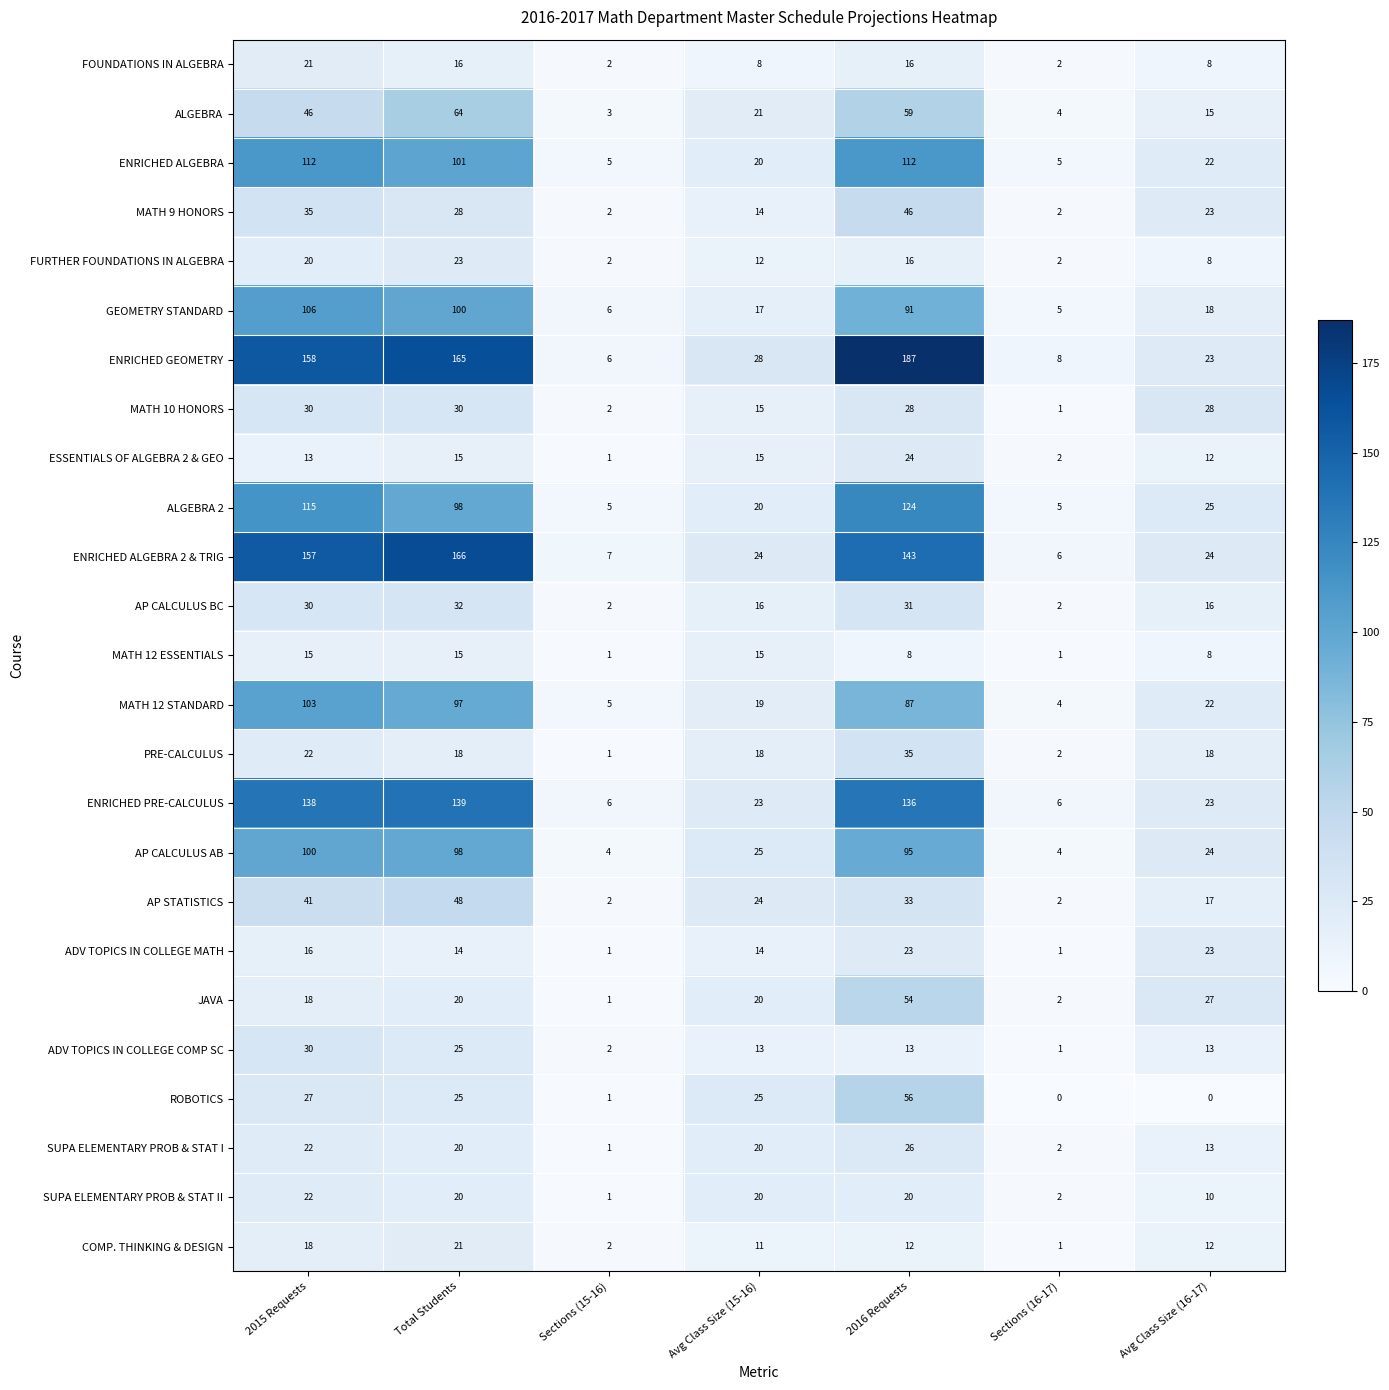

List the labels in order of ALGEBRA value, smallest first.

Sections (15-16), Sections (16-17), Avg Class Size (16-17), Avg Class Size (15-16), 2015 Requests, 2016 Requests, Total Students